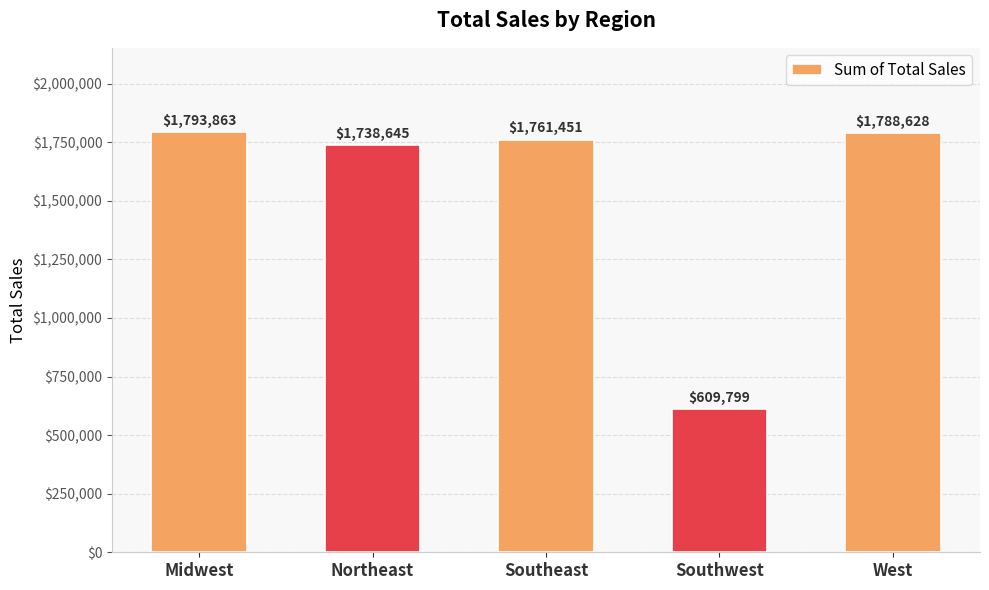

What is the difference between the second highest and second lowest values?

49983.3